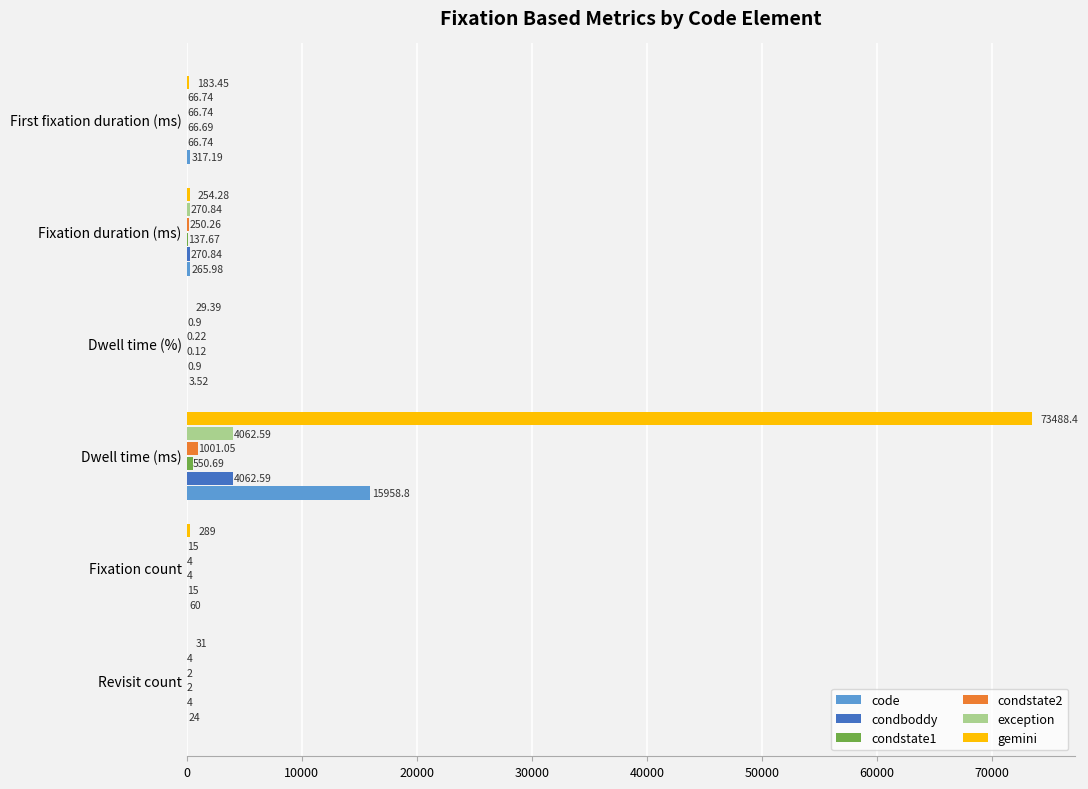

At which label is gemini closest to 36758?

Fixation count